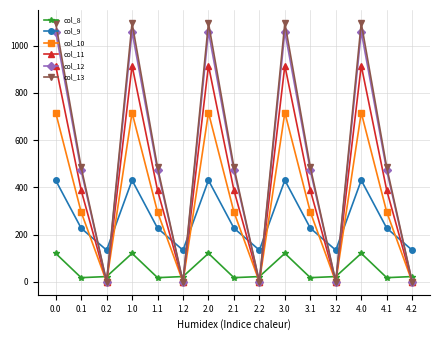

Where do col_9 and col_11 first cross each other?

0.1 and 0.2